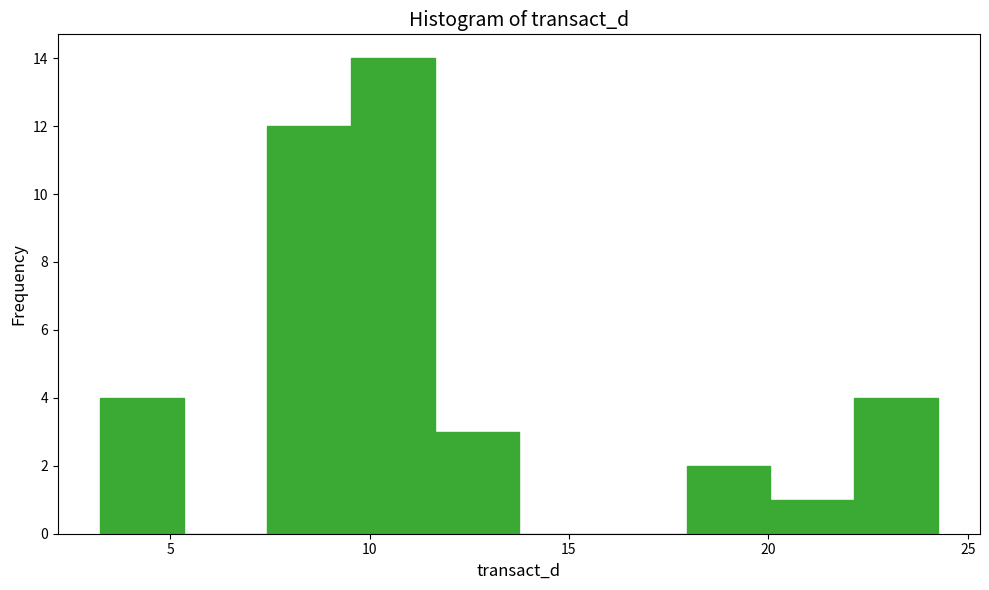

Reading left to right, list every bar in this chart as the range it spans on the x-axis followed by its height. Neither the bar edges nor the heights are printed on the chart, so give them approximately, as read against the axes.

3.0 to 5.5: 4
5.5 to 7.5: 0
7.5 to 9.5: 12
9.5 to 11.5: 14
11.5 to 13.5: 3
13.5 to 16.0: 0
16.0 to 18.0: 0
18.0 to 20.0: 2
20.0 to 22.0: 1
22.0 to 24.5: 4